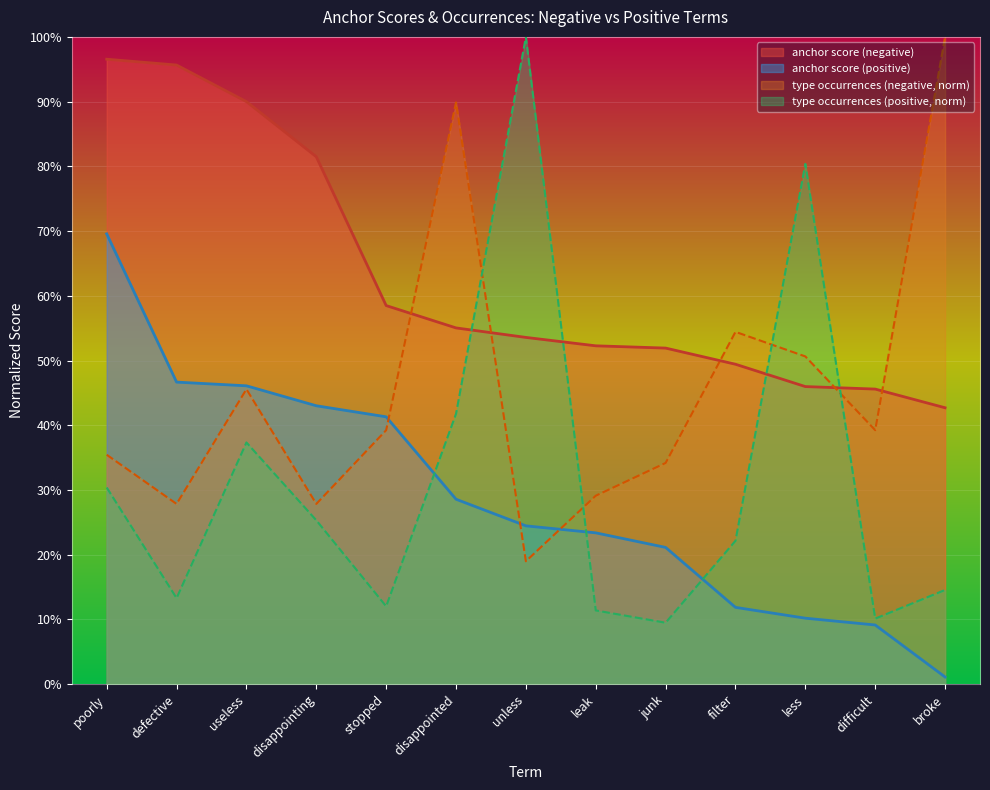

How many data points does each series have?

13